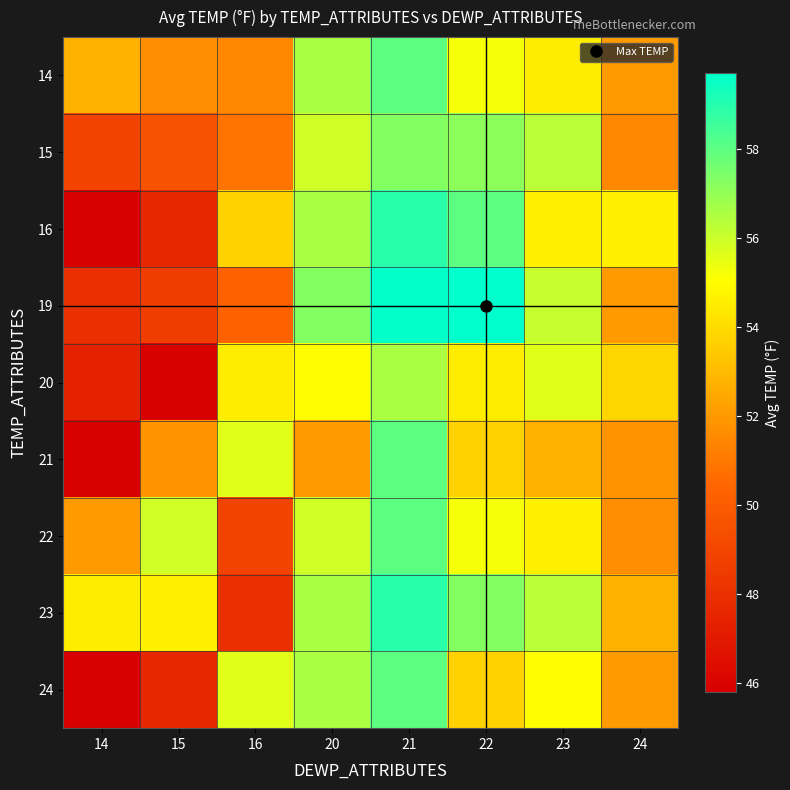

Reading left to right, extract all data points from this chart.

14: 14=52.7	15=51.7	16=51.5	20=56.6	21=58.0	22=55.2	23=54.5	24=52.0
15: 14=48.9	15=49.6	16=50.9	20=55.9	21=57.3	22=57.1	23=56.3	24=51.5
16: 14=45.8	15=47.6	16=53.7	20=56.6	21=58.9	22=58.0	23=54.6	24=54.6
19: 14=48.0	15=48.6	16=50.2	20=57.3	21=59.6	22=59.7	23=56.1	24=52.0
20: 14=47.4	15=45.9	16=54.5	20=55.0	21=56.6	22=54.5	23=55.6	24=53.8
21: 14=45.9	15=51.8	16=55.6	20=52.0	21=58.0	22=53.7	23=52.7	24=51.8
22: 14=52.0	15=55.9	16=48.9	20=55.9	21=58.0	22=55.2	23=54.6	24=51.7
23: 14=54.5	15=54.6	16=48.0	20=56.6	21=58.9	22=57.3	23=56.3	24=52.7
24: 14=45.8	15=47.6	16=55.6	20=56.6	21=58.0	22=53.7	23=55.0	24=52.0